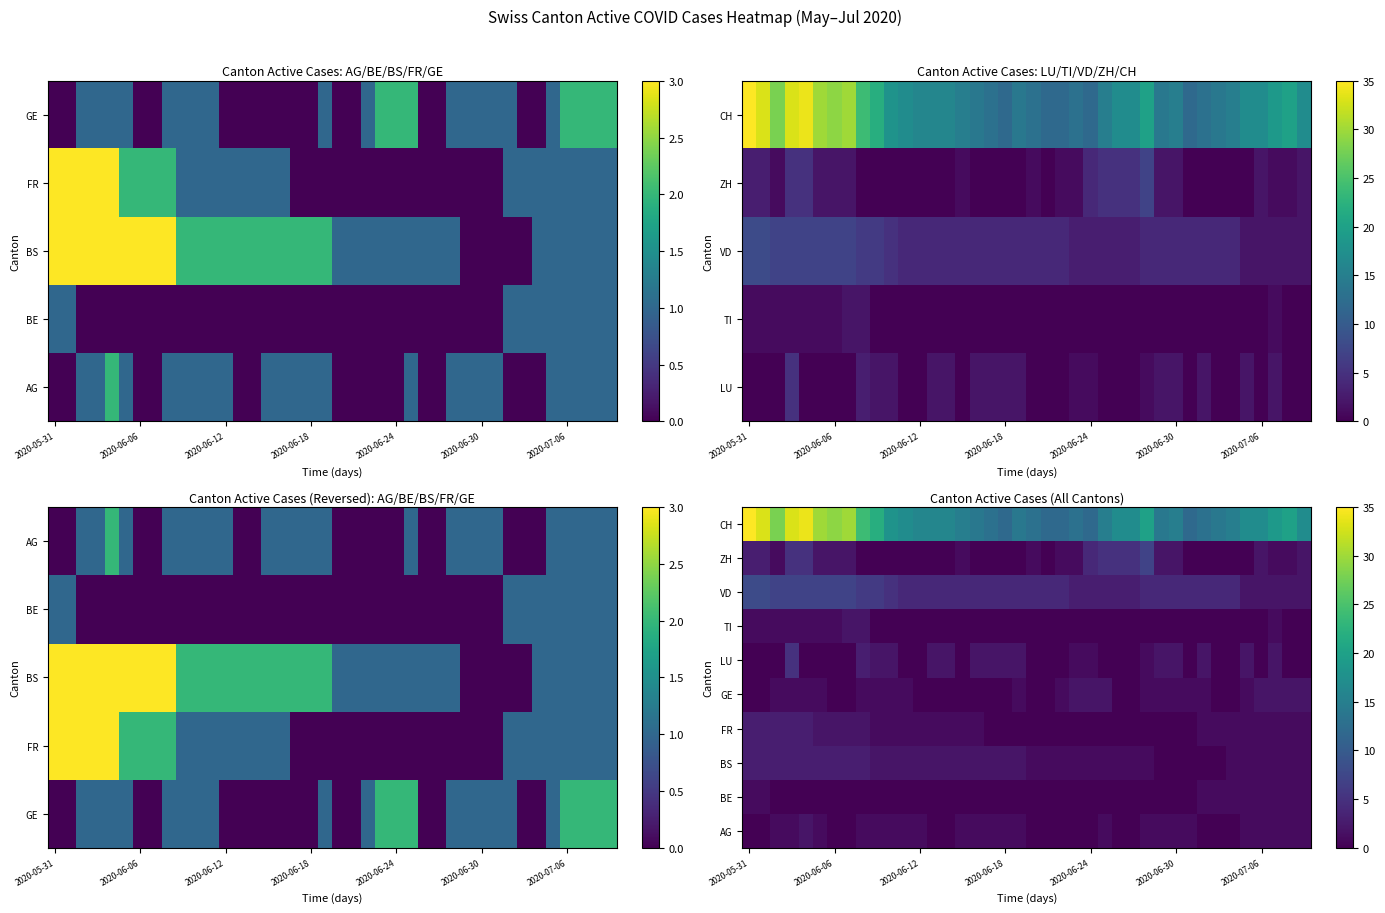

What is the total value across all series at 2020-06-24?

23